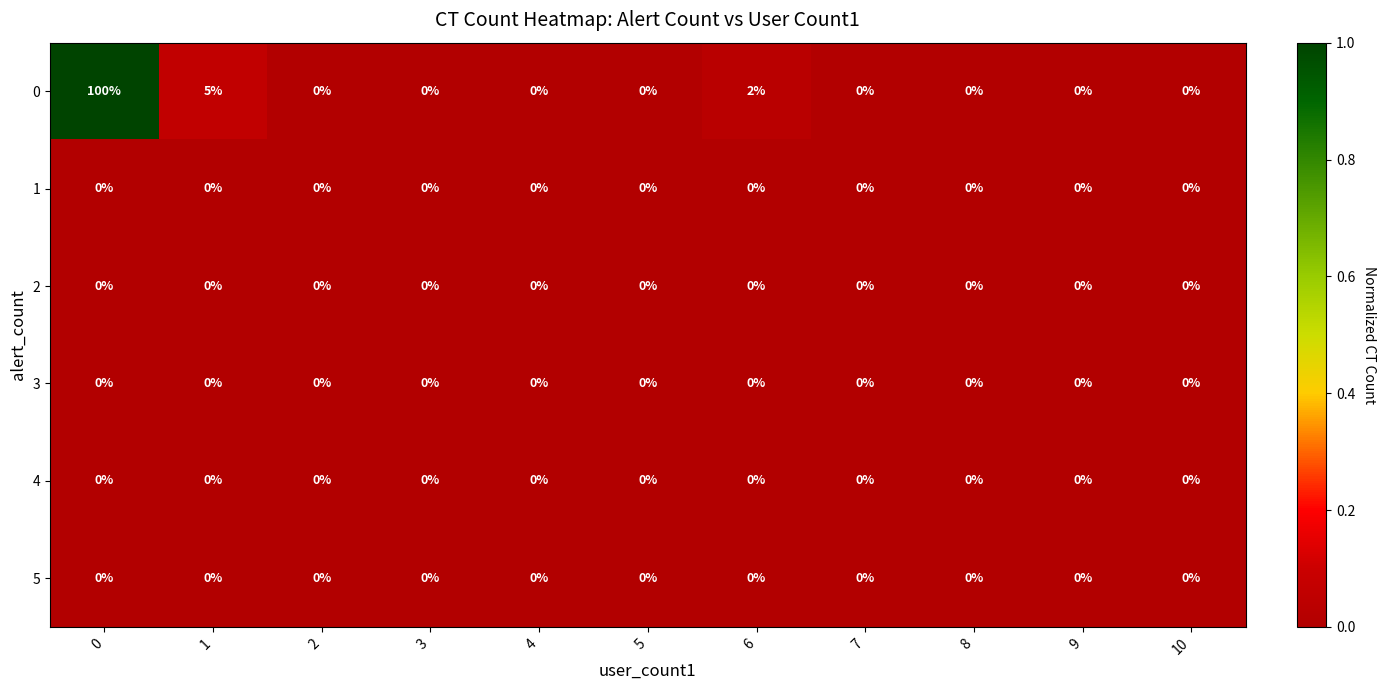

Which series has the widest spread of values?

0